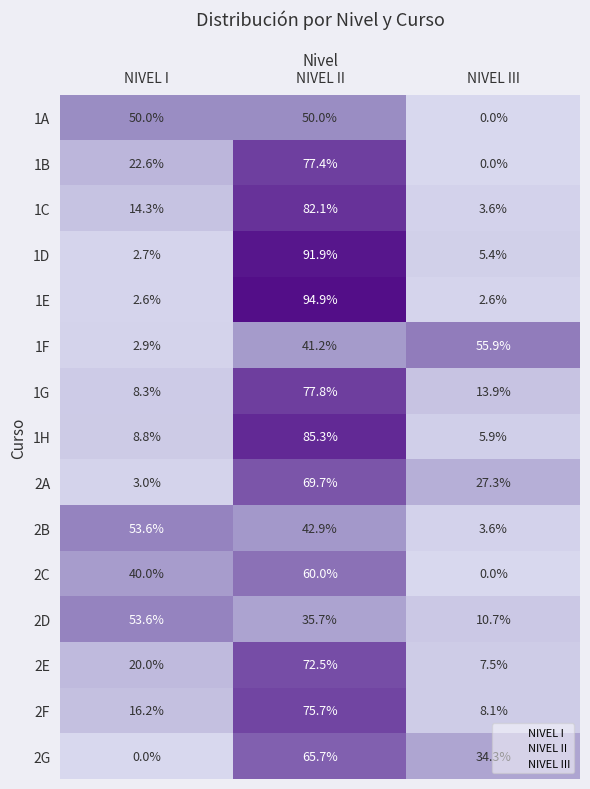

Read the 2D value at NIVEL III.

10.7